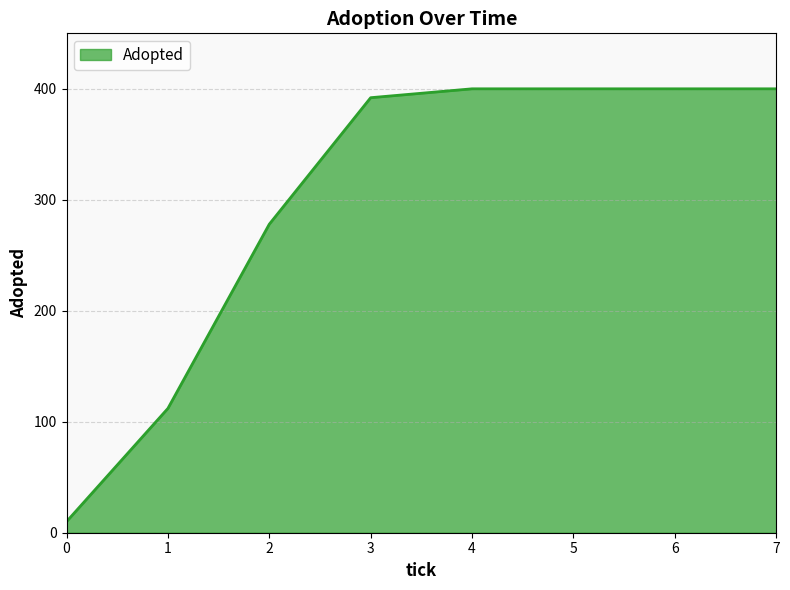

How many values are below 400?

4